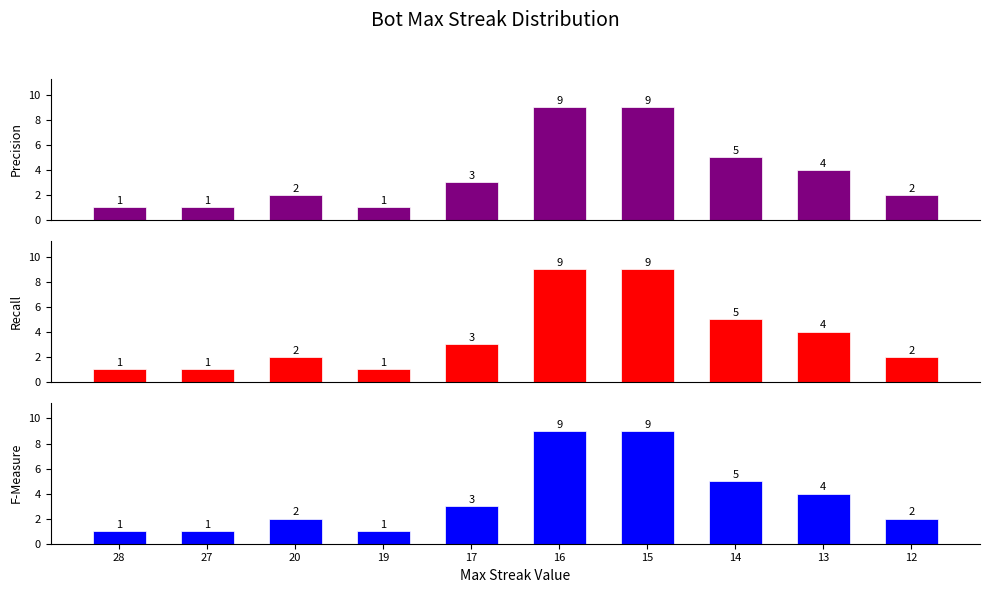

What is the smallest value displayed?

1